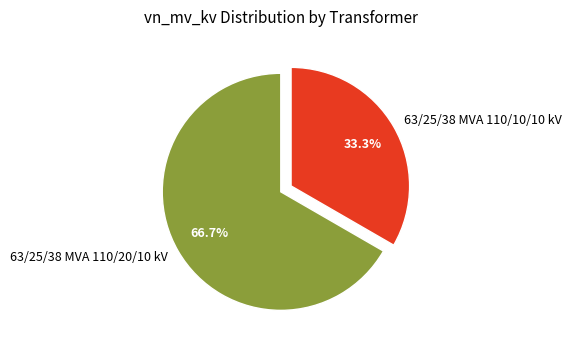

Which slice represents more than half of the pie?

63/25/38 MVA 110/20/10 kV